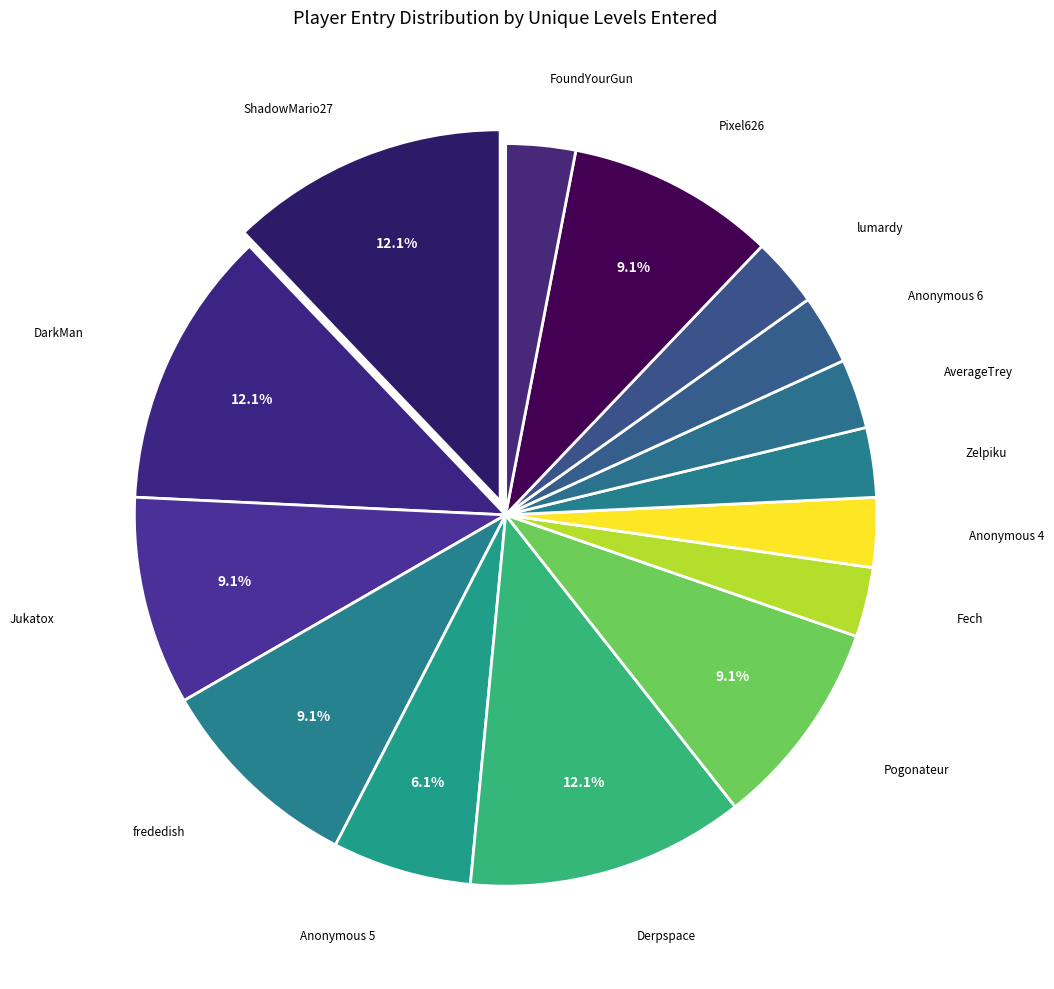

How many segments does this pie chart have?

15